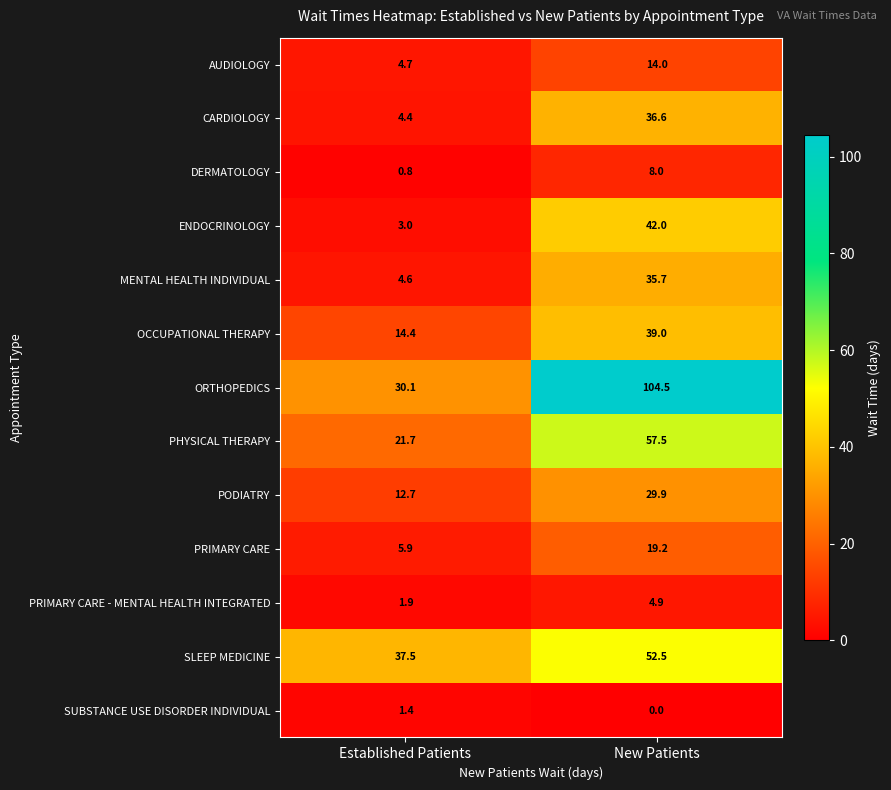

What is the difference between the ORTHOPEDICS values at Established Patients and New Patients?

74.4